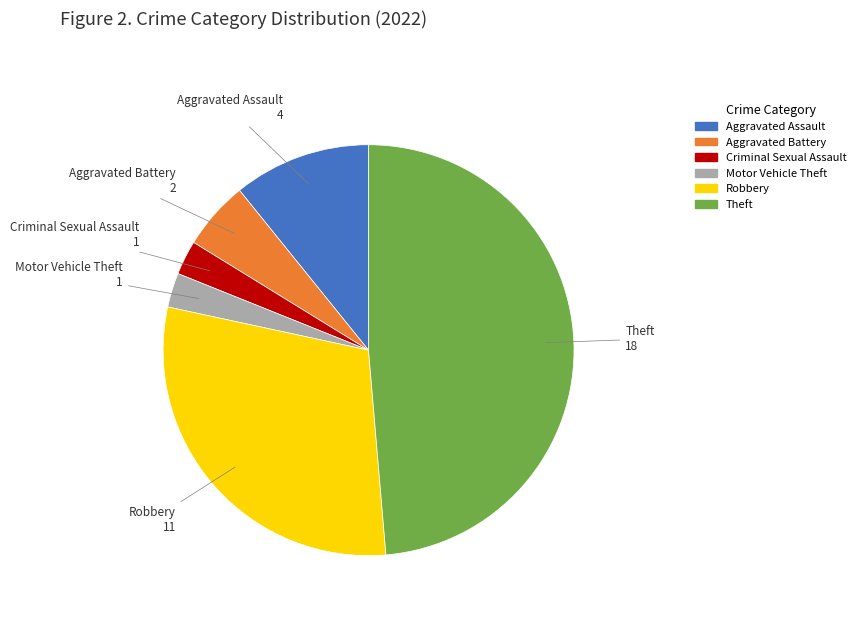

Do Criminal Sexual Assault and Aggravated Assault together represent more than half of the pie?

No